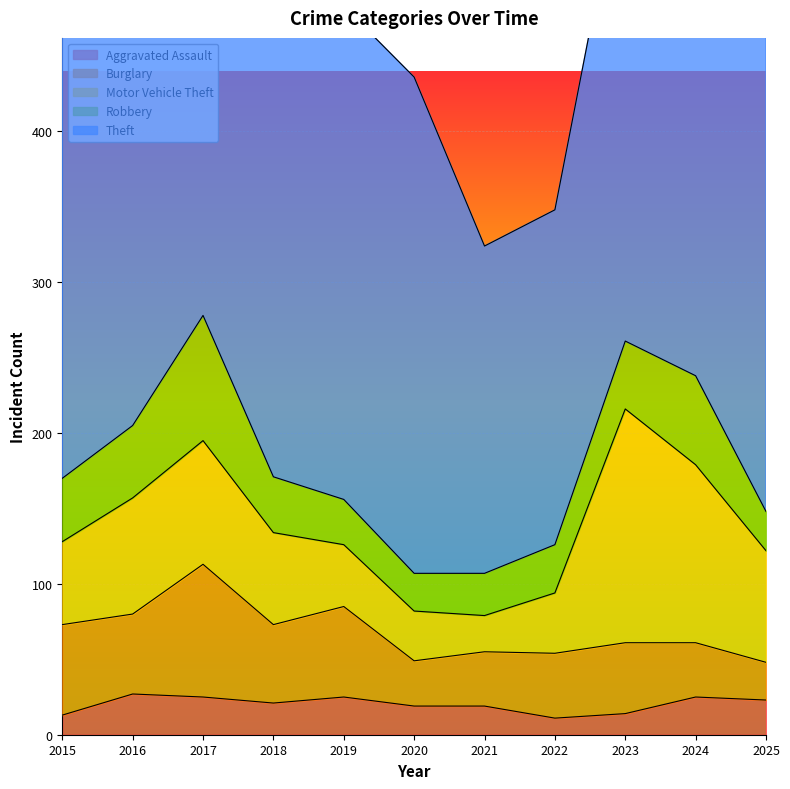

How many times do Robbery and Burglary cross each other?

1